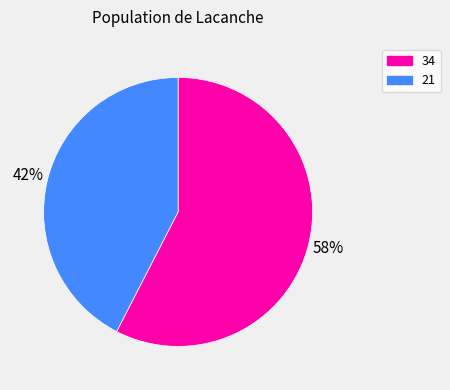

Rank the categories by value from highest to lowest.

34, 21